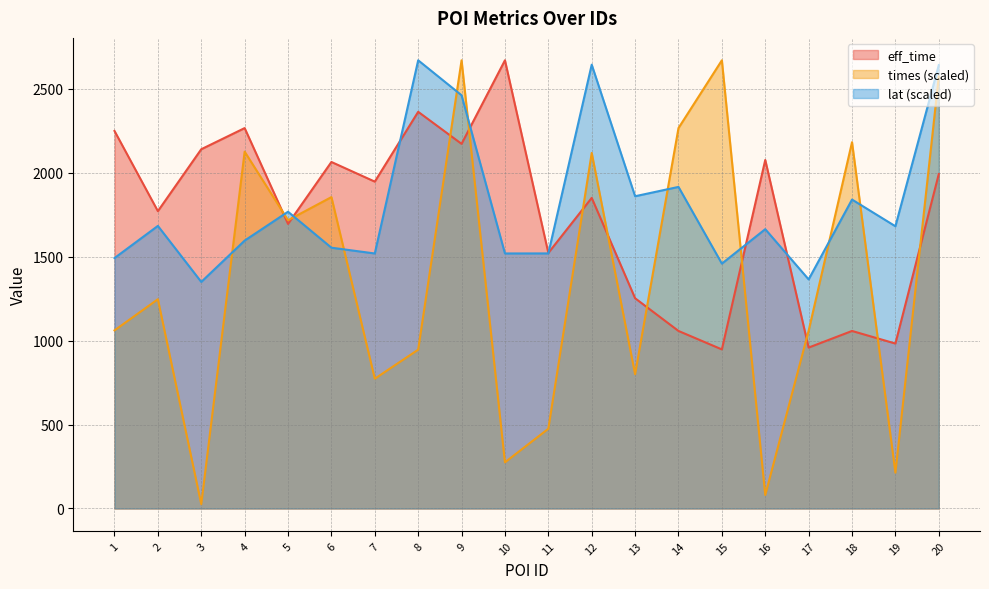

What is the value of the lat point at the 4th from the left?

1596.5